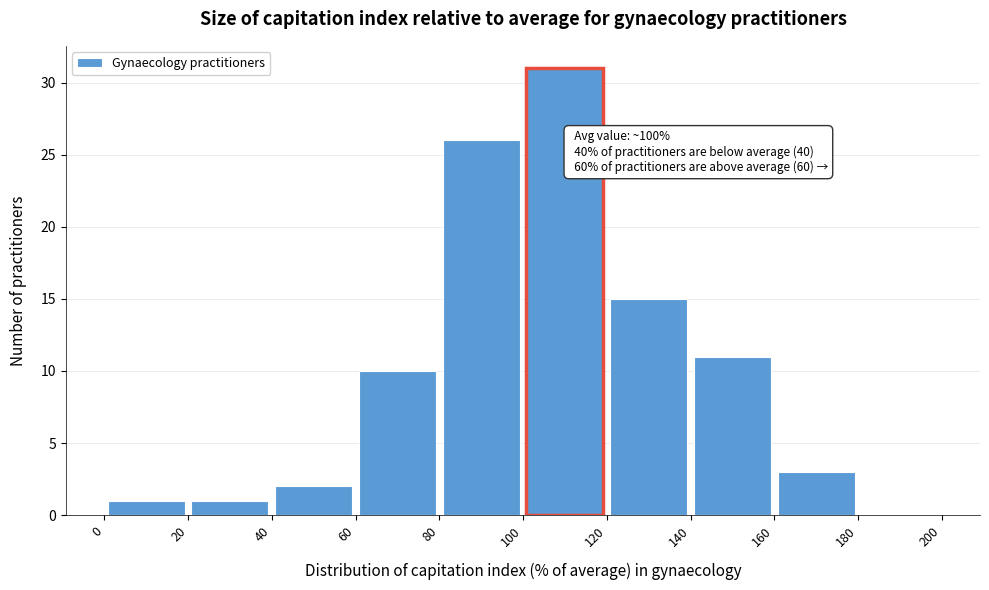

Which range on the x-axis has the tallest bar?

100 to 120